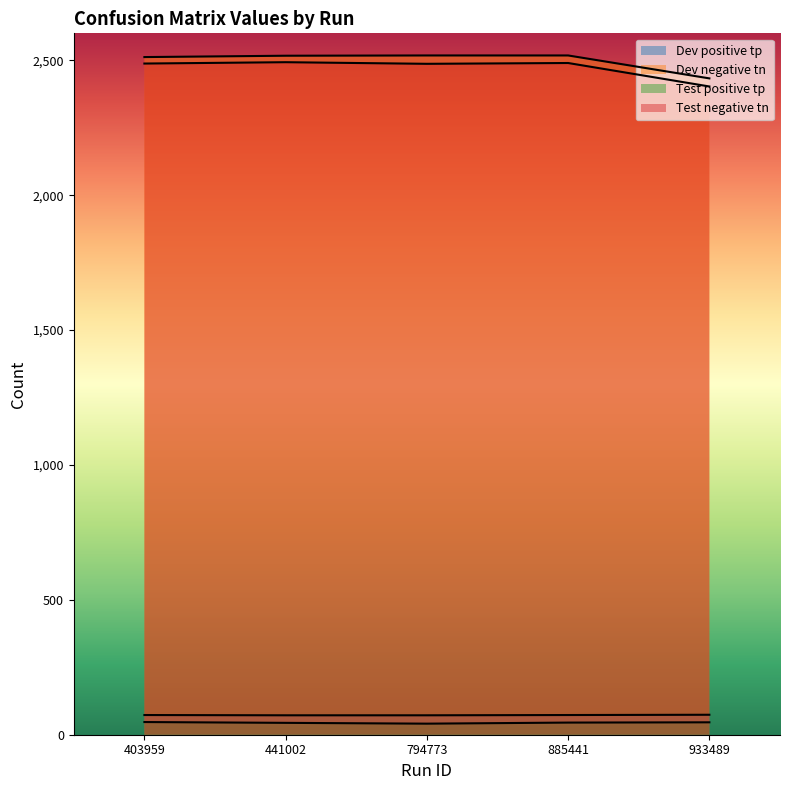

Which series has the widest spread of values?

Test negative tn